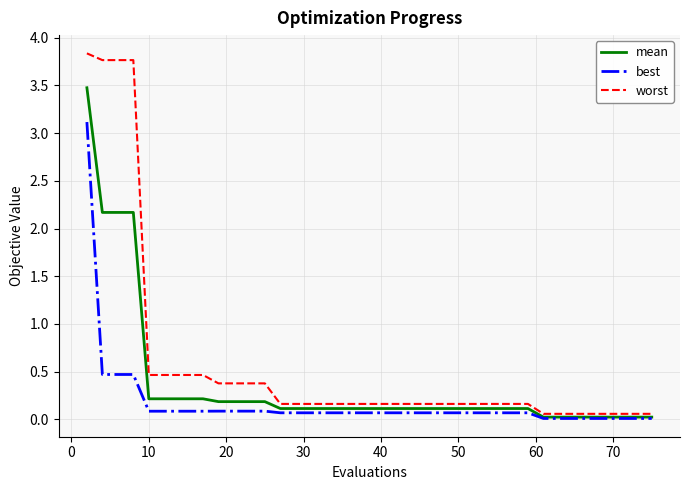

Is this an area chart (filled region under the line)?

No